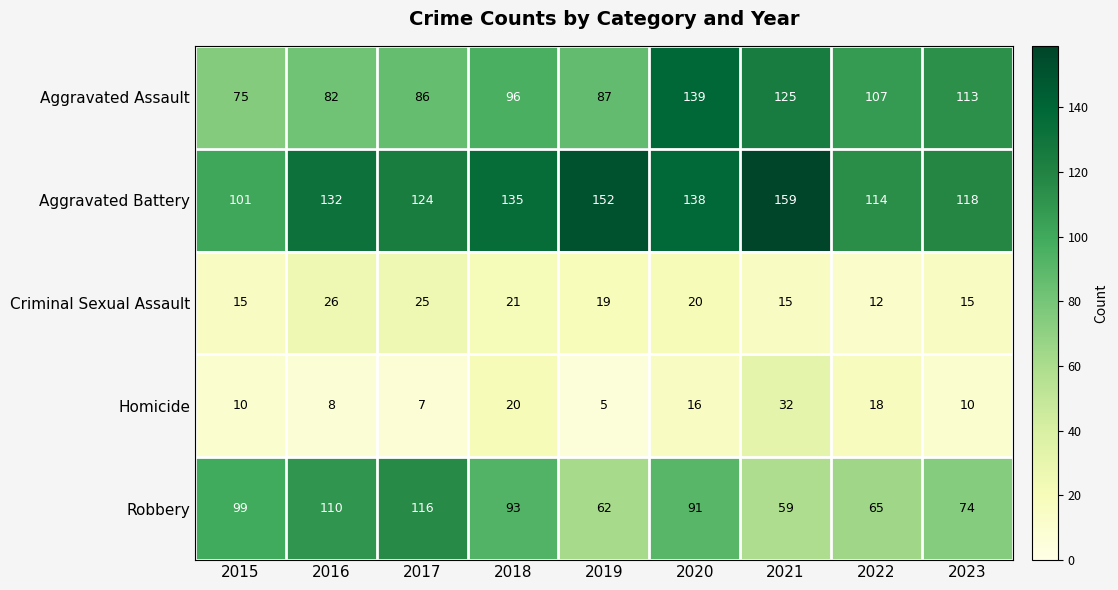

Which series changed the most between 2019 and 2022?

Aggravated Battery